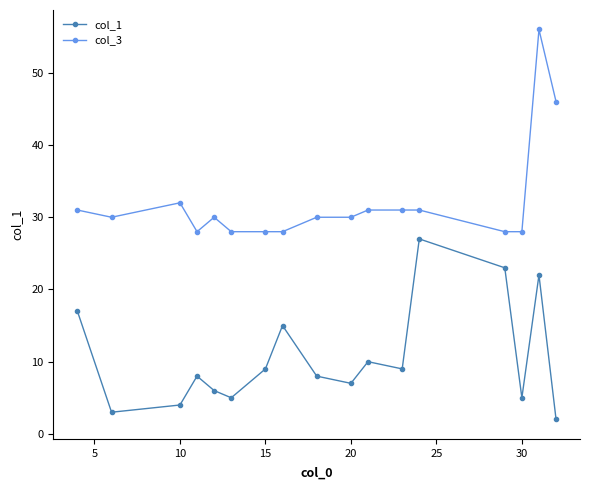

What are all the series names shown in the legend?

col_1, col_3